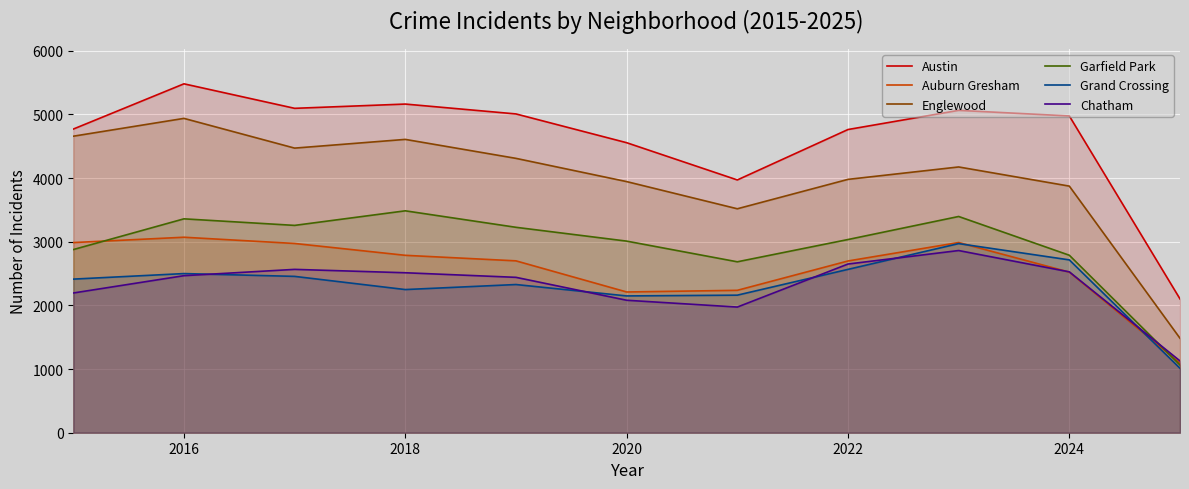

At how many categories does at least one series exceed 2153?

10